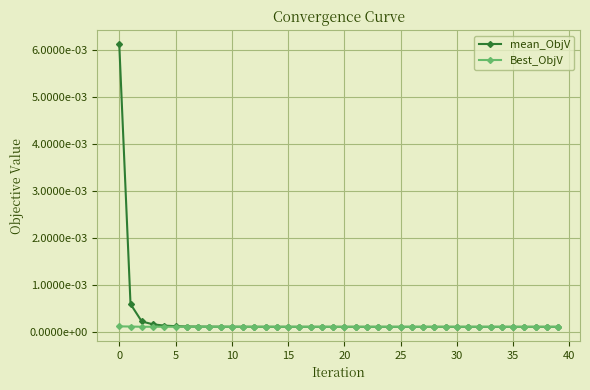

List the series in order of their overall mean, highest first.

mean_ObjV, Best_ObjV